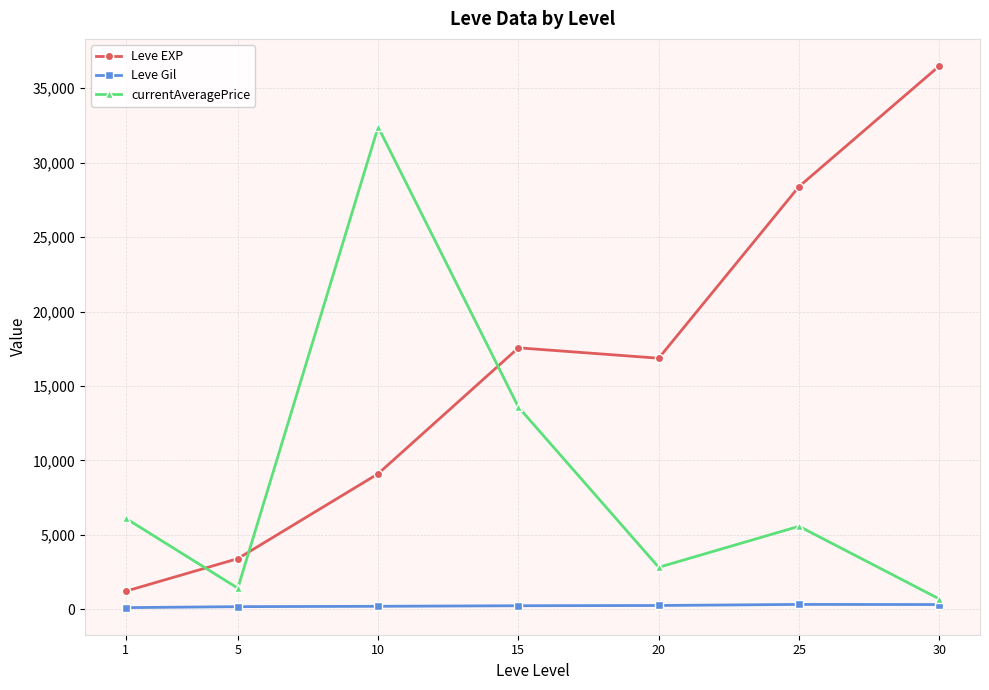

What are all the series names shown in the legend?

Leve EXP, Leve Gil, currentAveragePrice